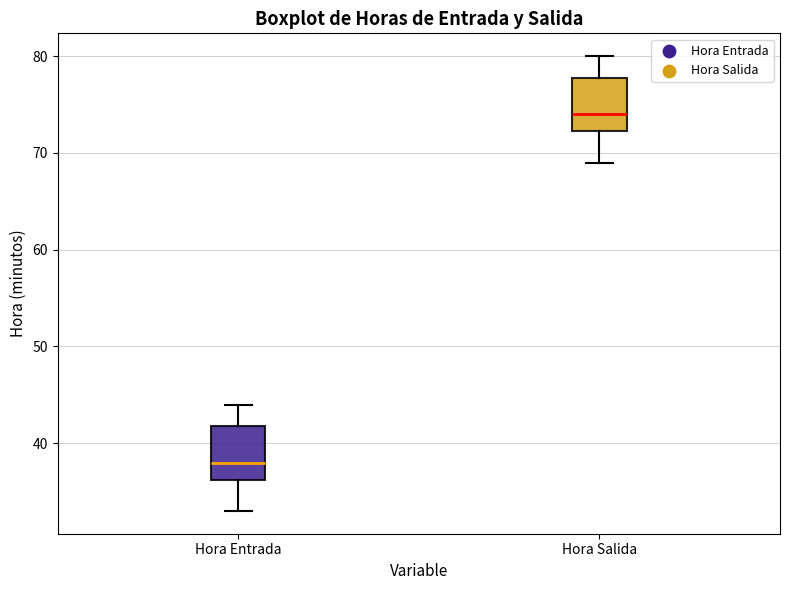

Reading left to right, read every box against the y-axis: the position of its median line, the range the box covers, and the ends of its whiskers. The values are not printed on the chart, so give them approximately, as read against the axis.

Hora Entrada: median 38, box 36 to 42, whiskers 33 to 44
Hora Salida: median 74, box 72 to 78, whiskers 69 to 80